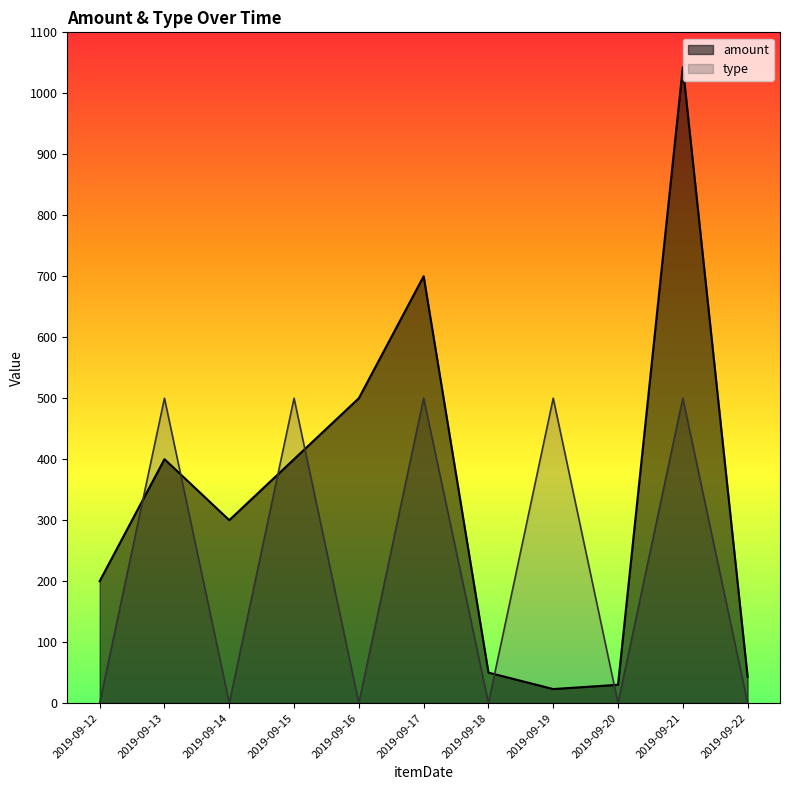

What value does the amount series have at 2019-09-16, to the nearest 100?

500